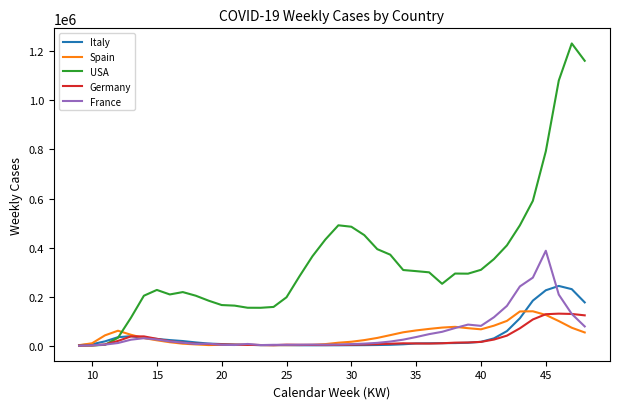

How many intersections are there between USA and Germany?

1